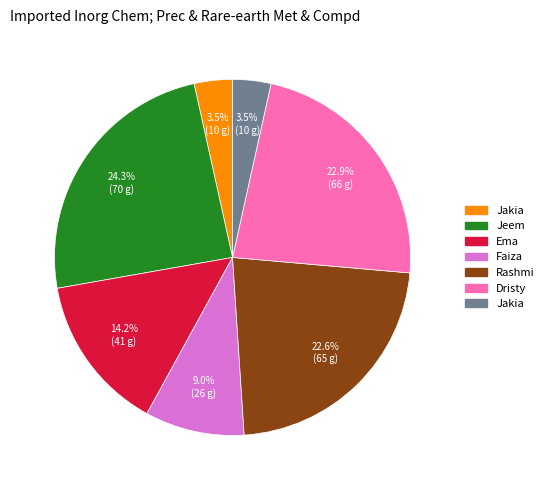

Does any single category account for the majority?

No